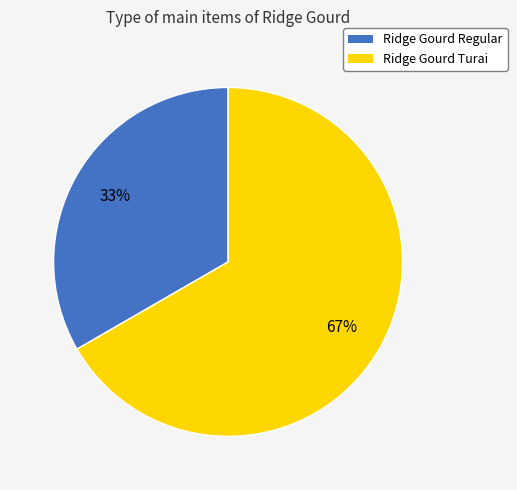

True or false: Ridge Gourd Turai accounts for 61% of the total.

False